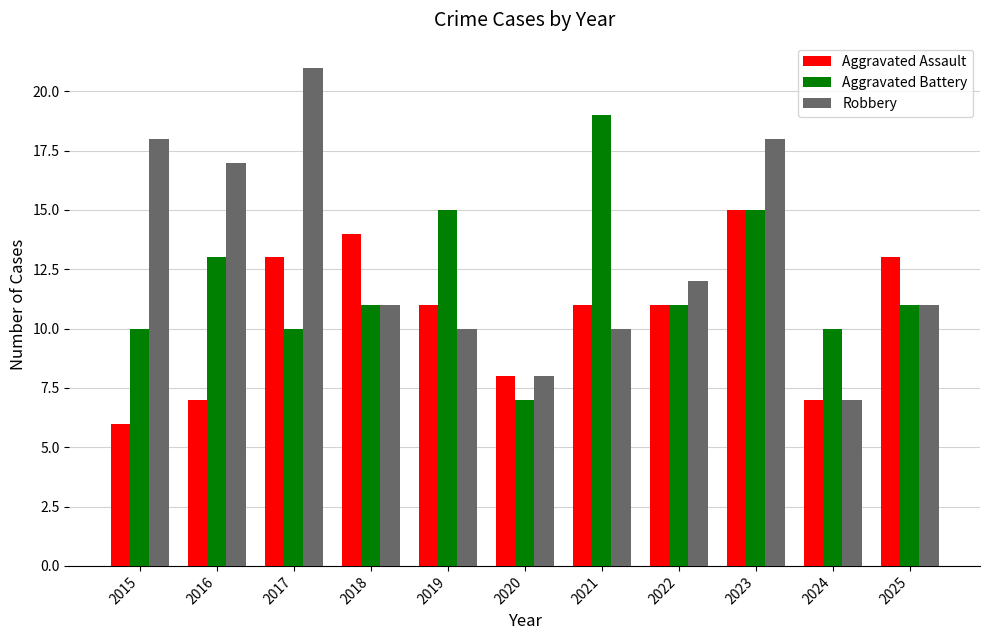

Count the number of data series in this chart.

3